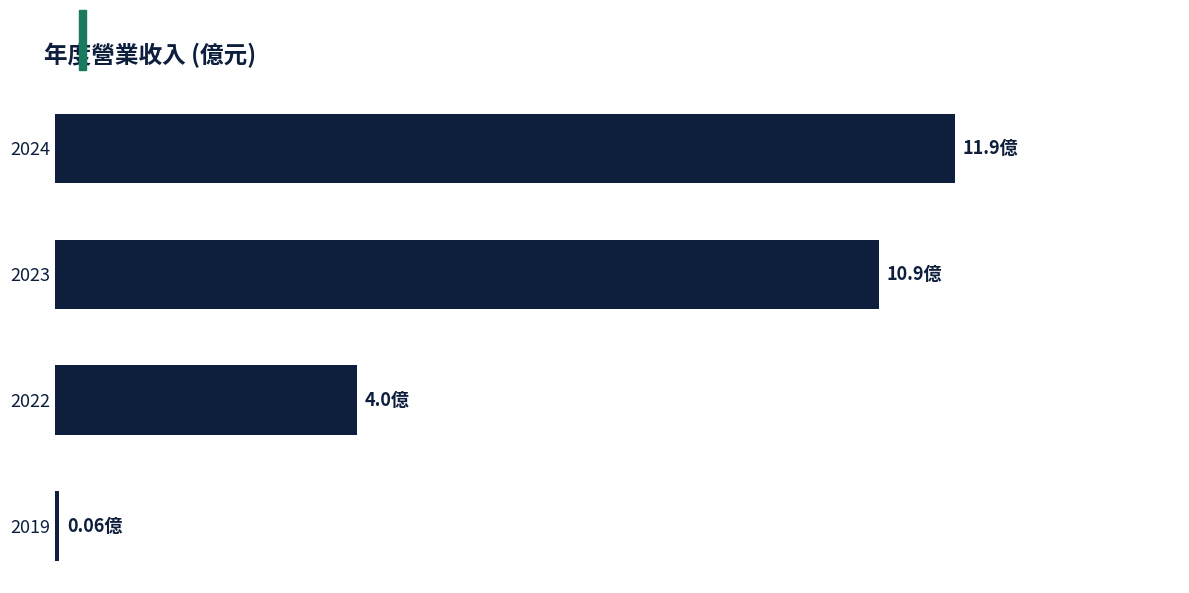

List the labels in order of value, largest first.

2024, 2023, 2022, 2019